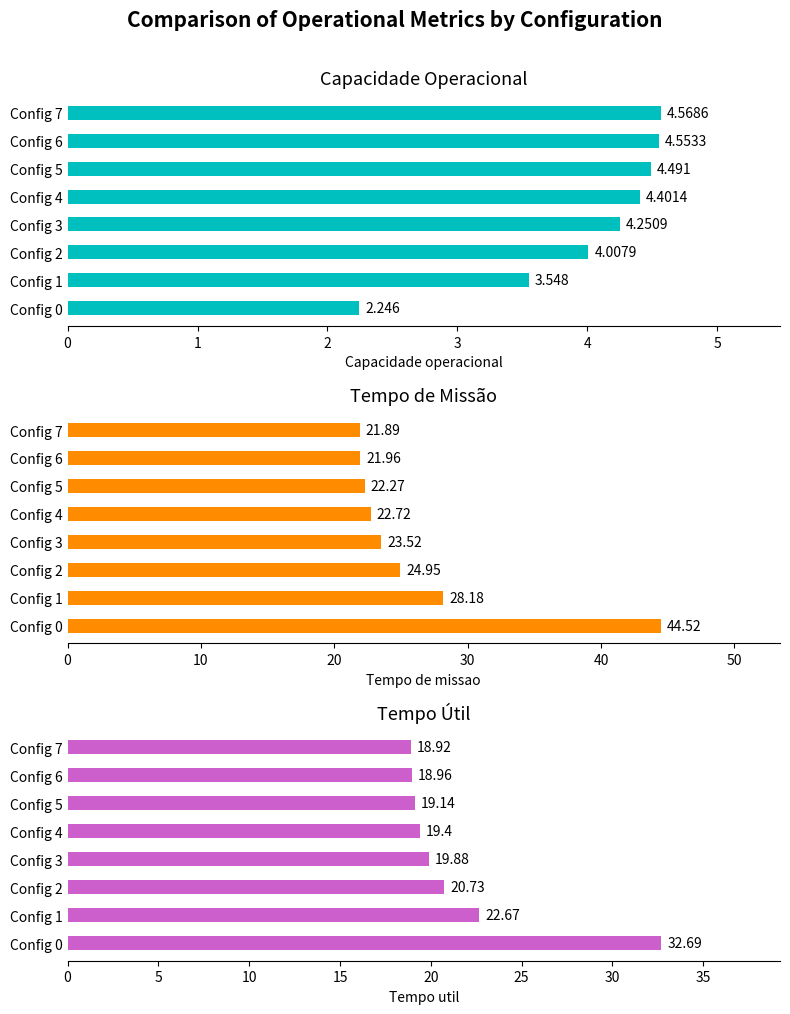

Which series changed the most between Config 1 and Config 2?

Tempo de missao [h]